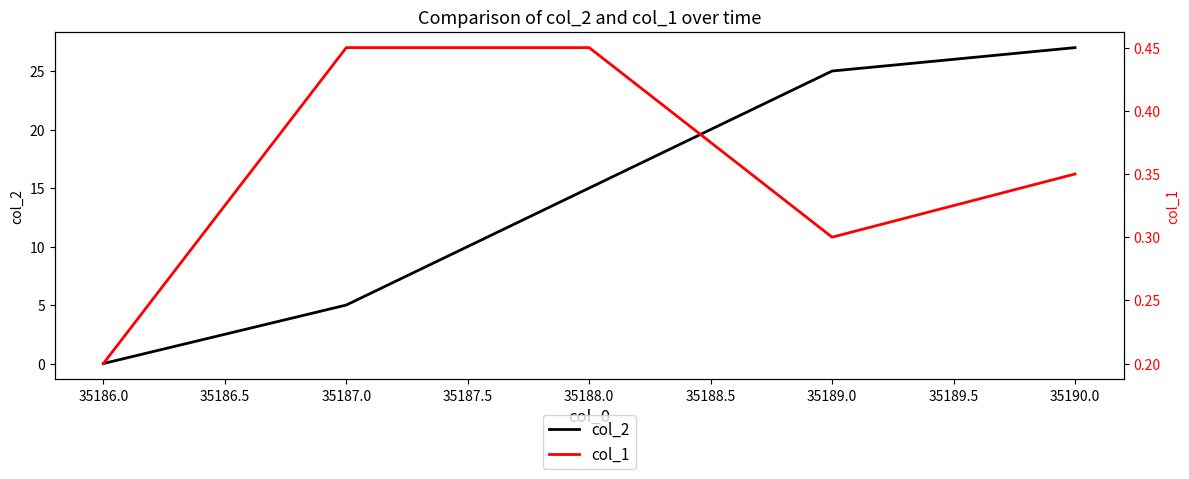

The value of col_2 at 35190.0 is 38. True or false?

False